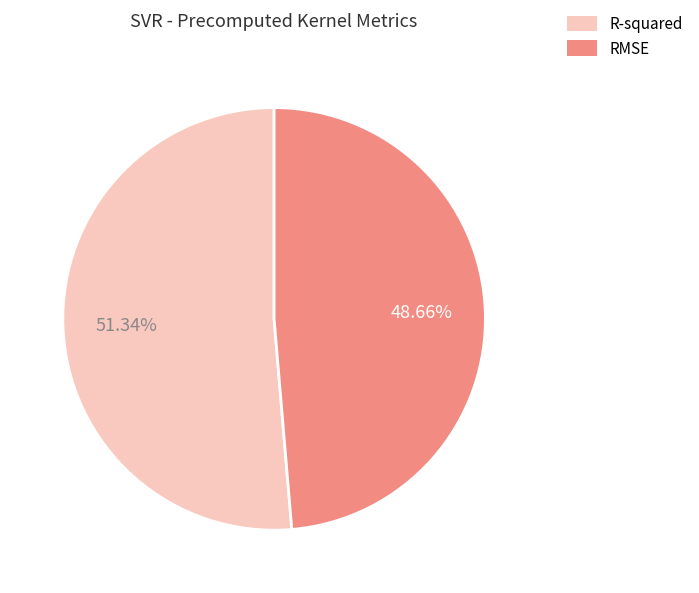

The R-squared slice represents 51% of the pie. True or false?

True